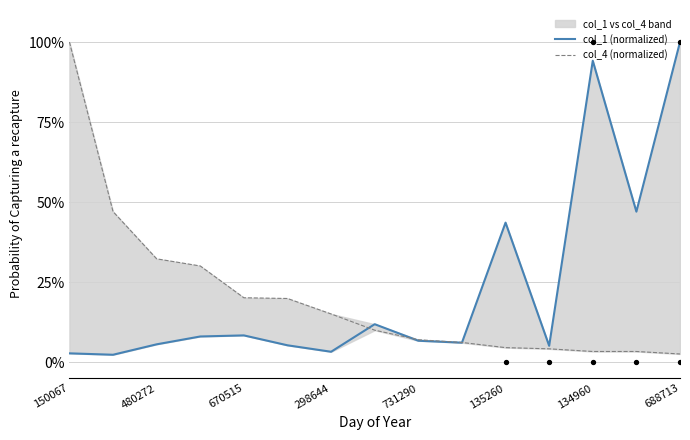

Is the value of col_1 (normalized) at 298644 greater than the value of col_4 (normalized) at 688713?

Yes